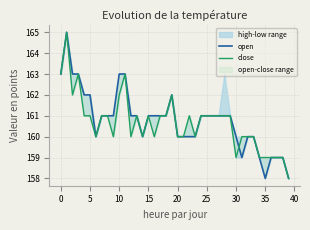

Between 30 and 34, which series saw the biggest shift?

open